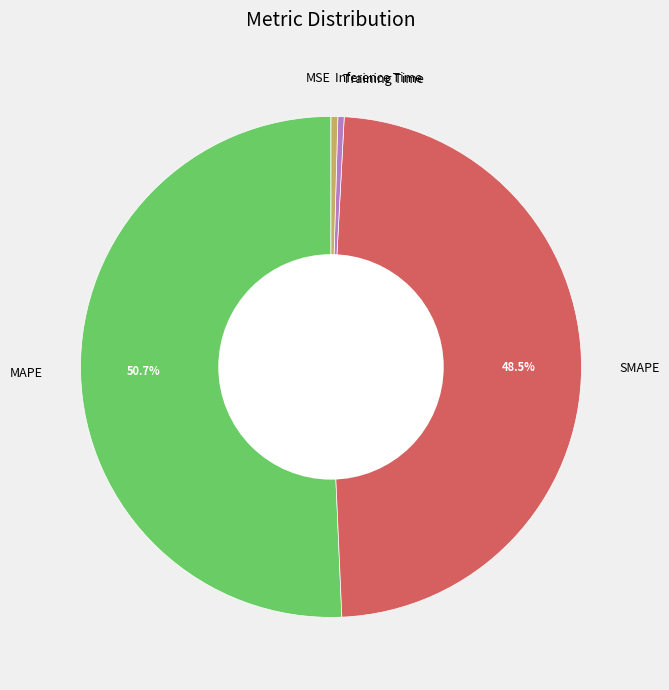

Which category has the biggest portion of the pie?

MAPE